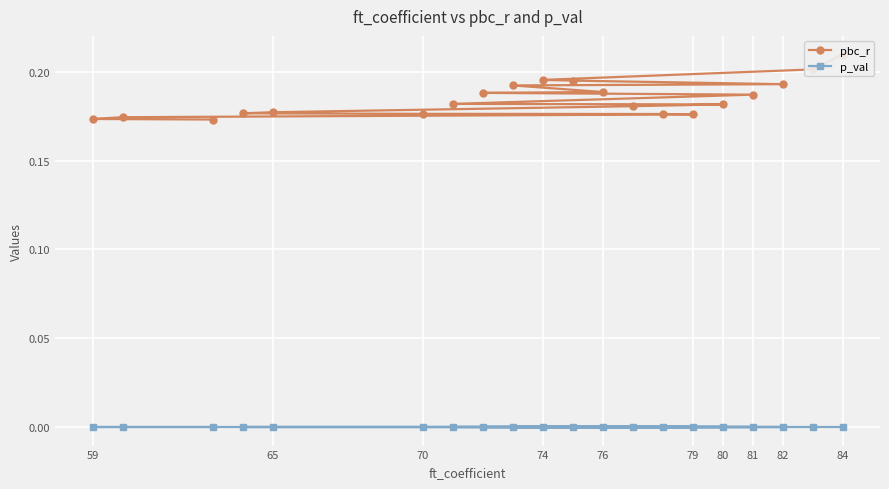

What is the difference between the highest and lowest values at 59?

0.2